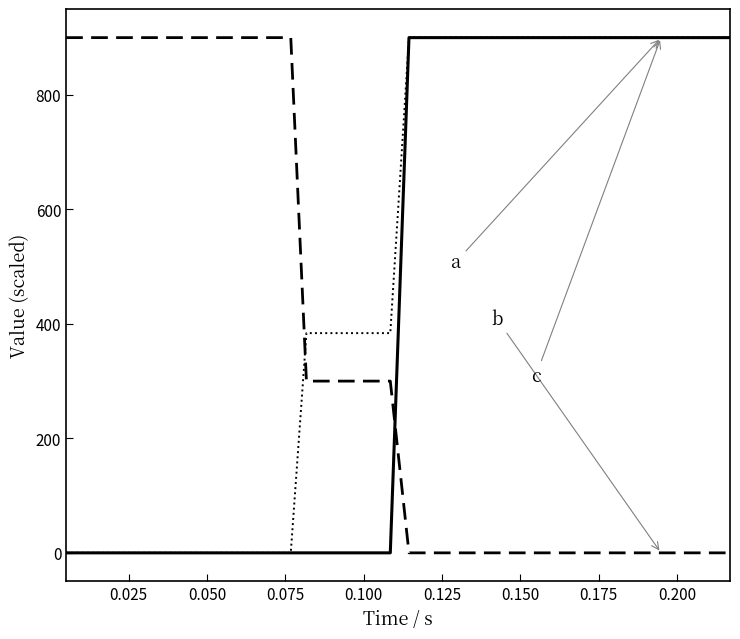

What is the greatest value displayed?

900.0